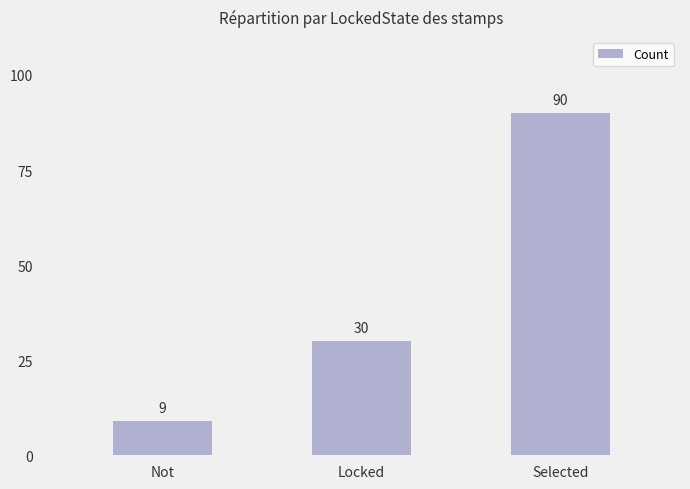

The chart shows a value of 9 at Not. True or false?

True